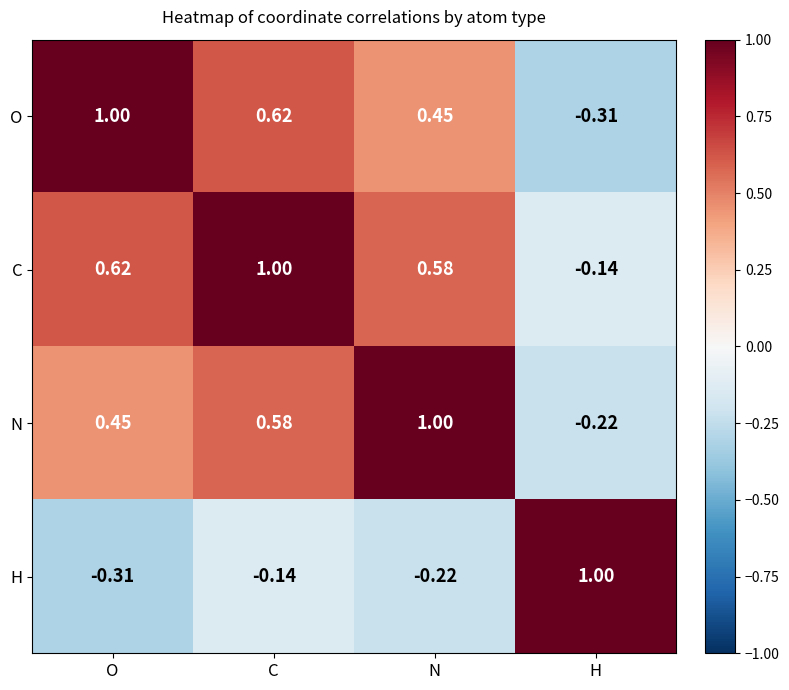

At which label is H closest to 0?

C